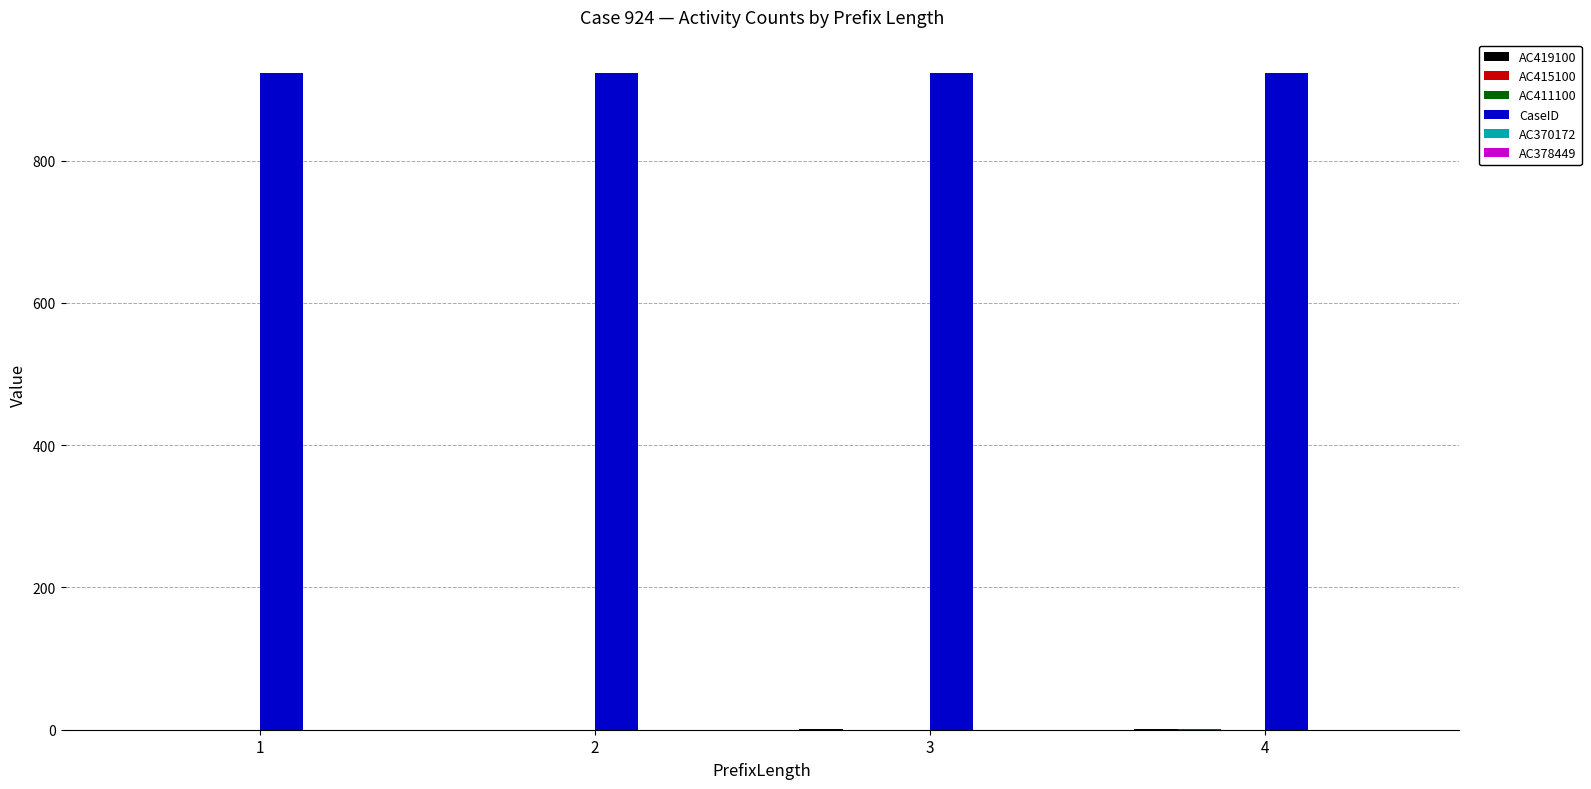

The value of CaseID at 4 is 924. True or false?

True